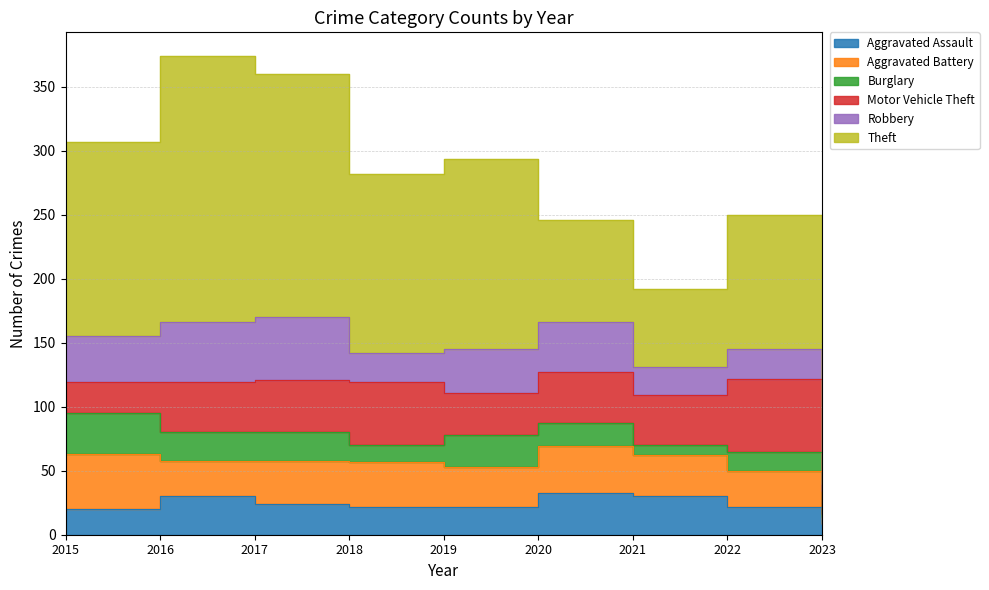

Which series changed the most between 2019 and 2020?

Theft